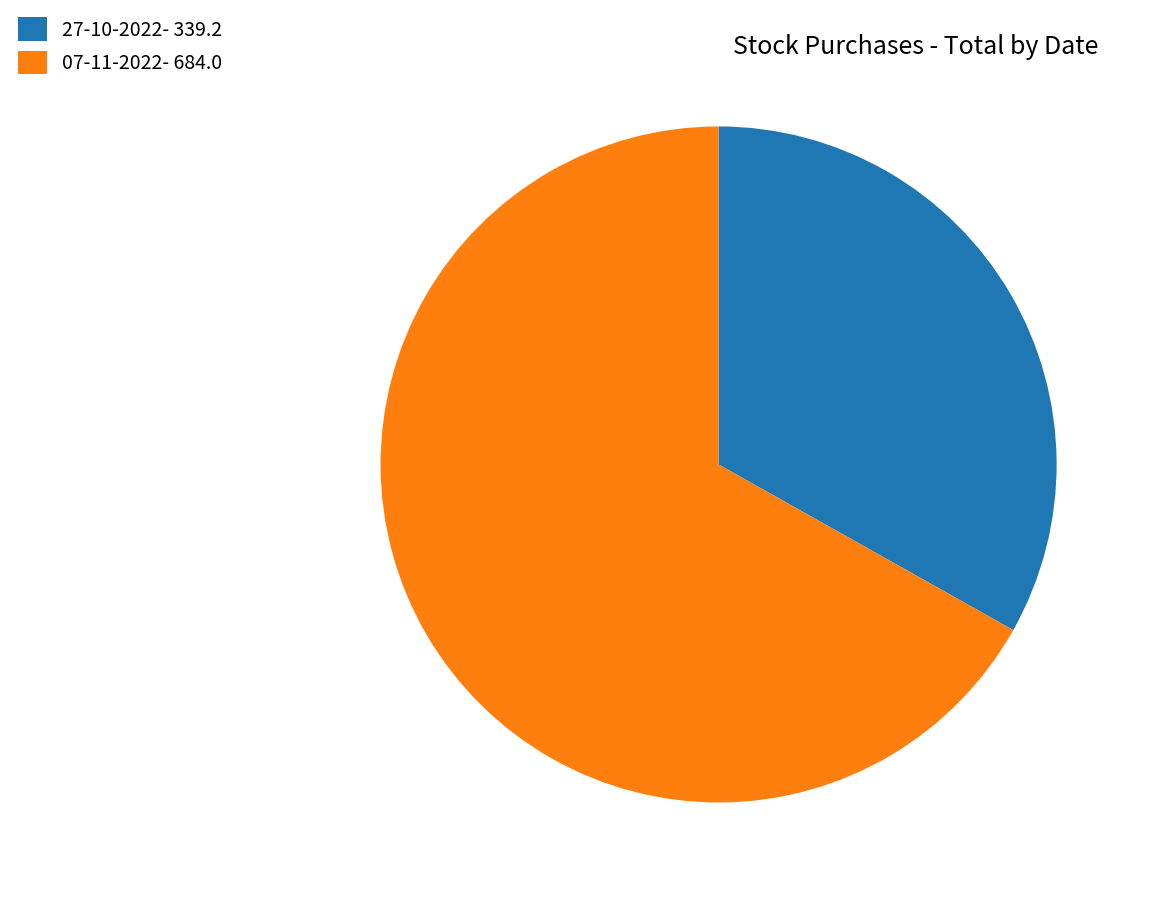

Which category has the smallest portion of the pie?

27-10-2022